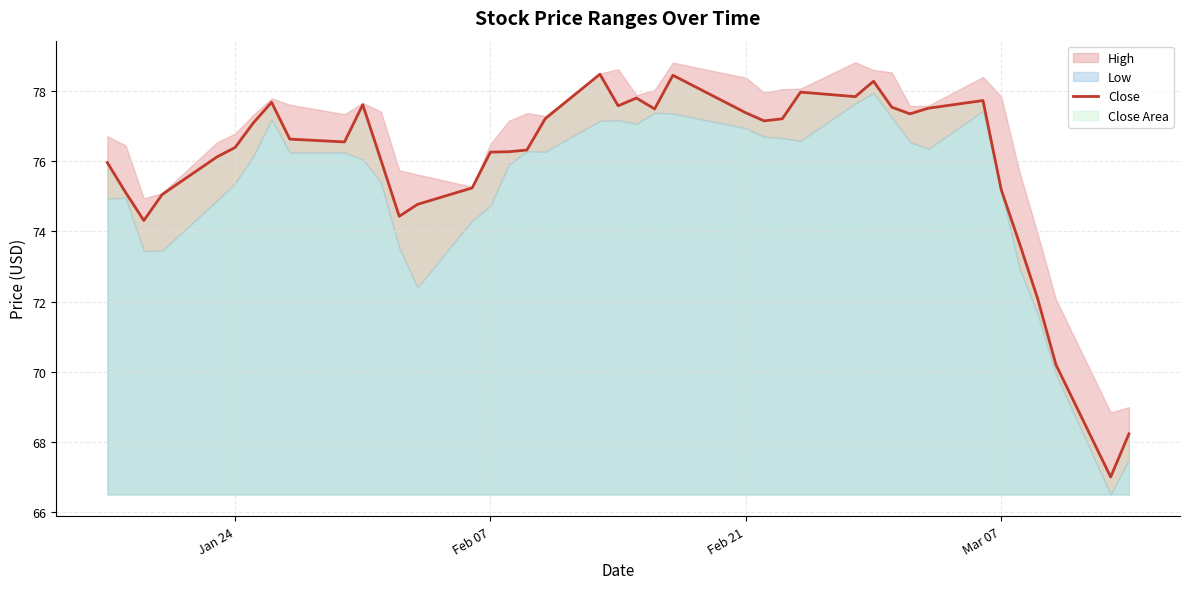

What is the sum of all values?

3037.2